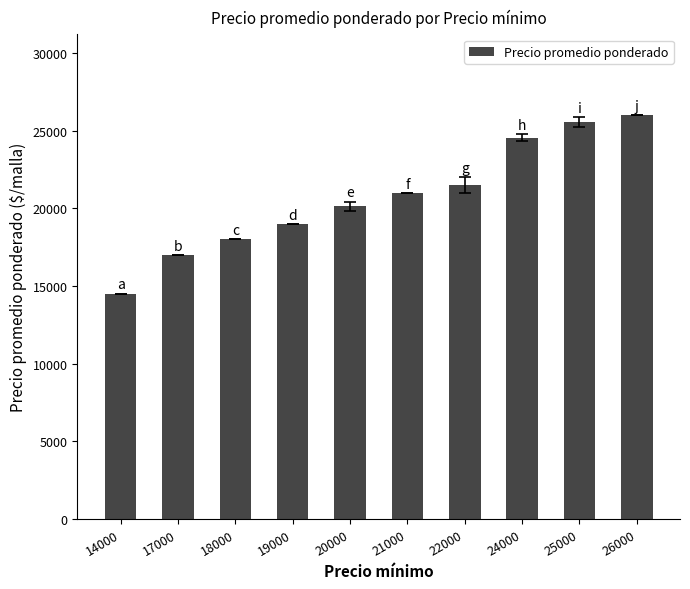

What is the value of the 3rd bar from the left?

18000.0